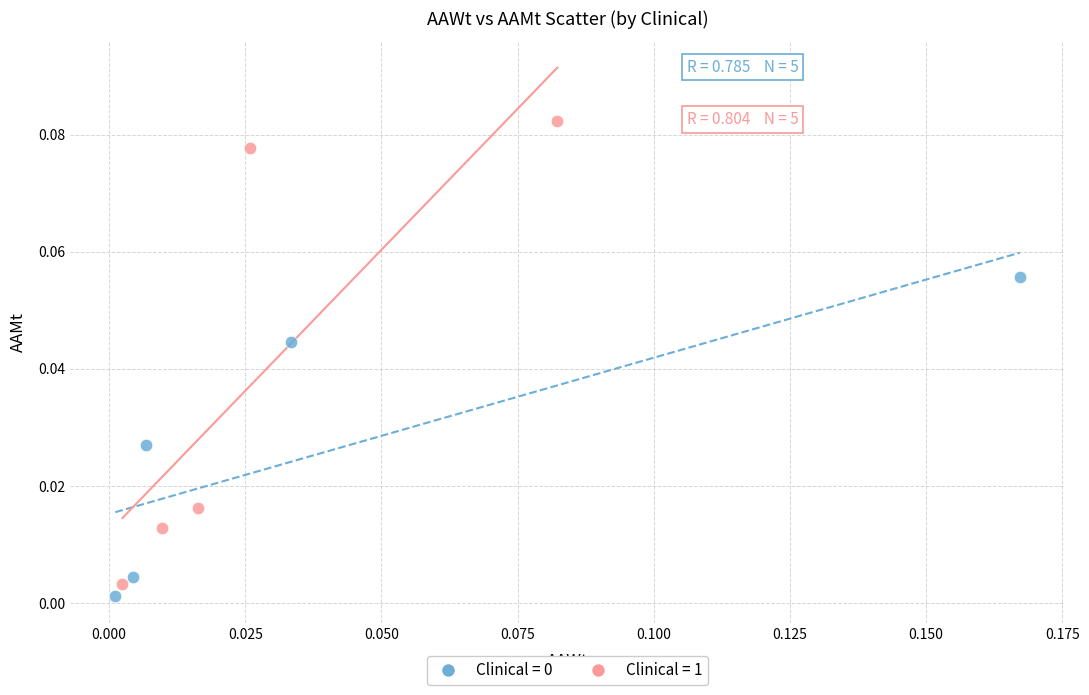

Which series has the largest Y range (max minus min)?

Clinical = 1